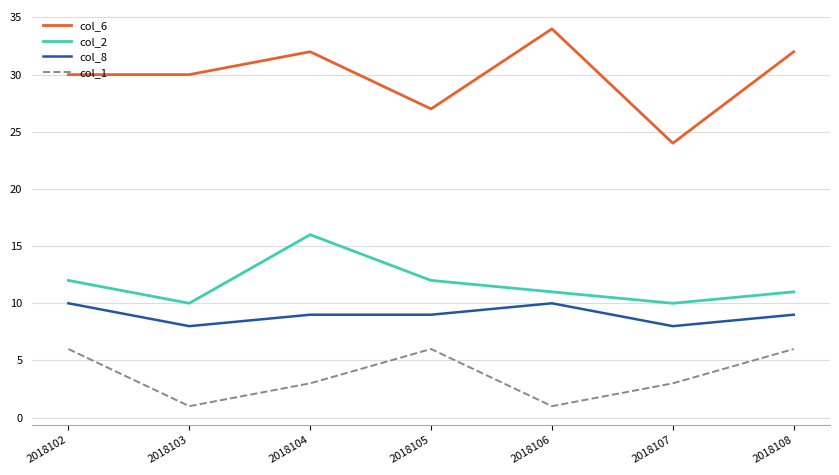

True or false: col_1 and col_2 cross at least once.

False